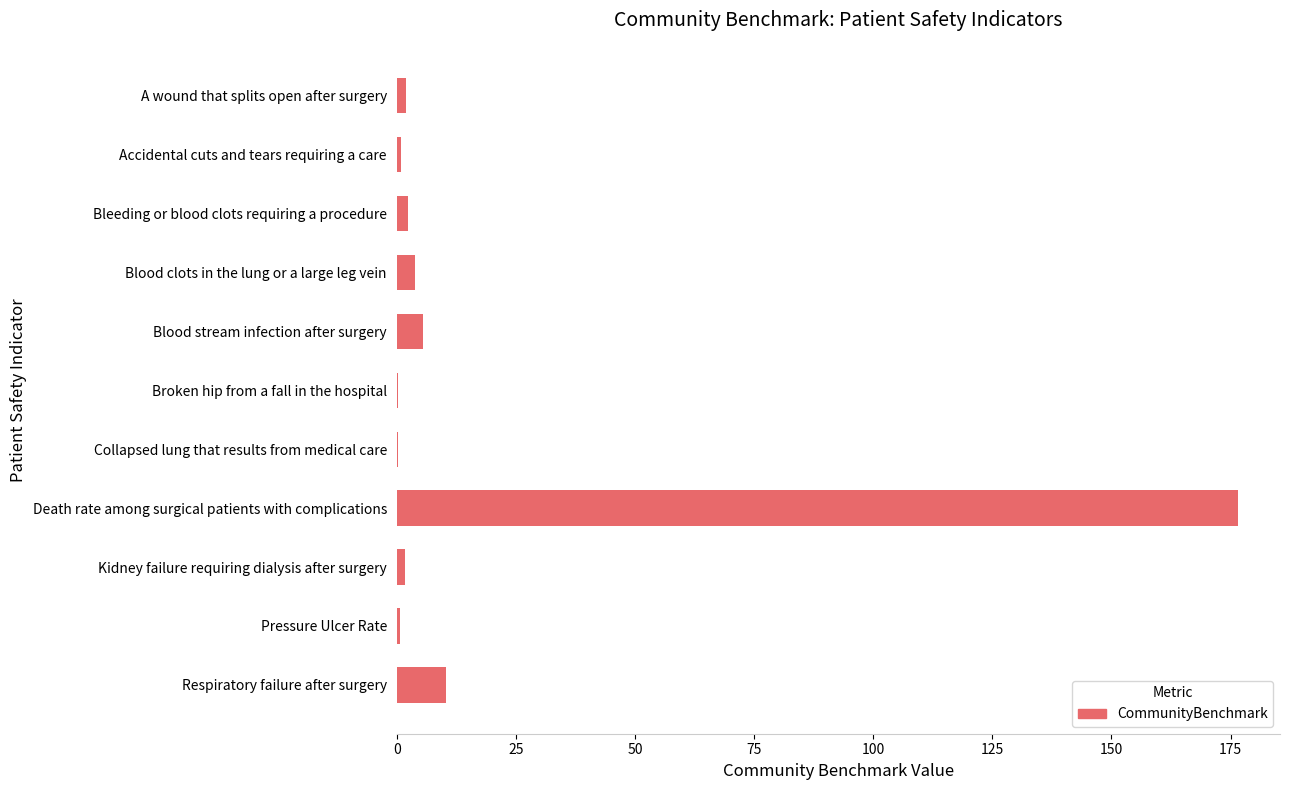

Is it true that the value at Death rate among surgical patients with complications is 176.6?

True